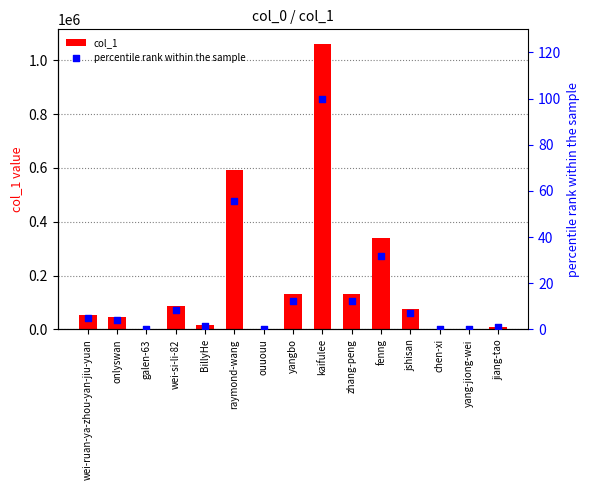

At how many categories does at least one series exceed 366704?

2